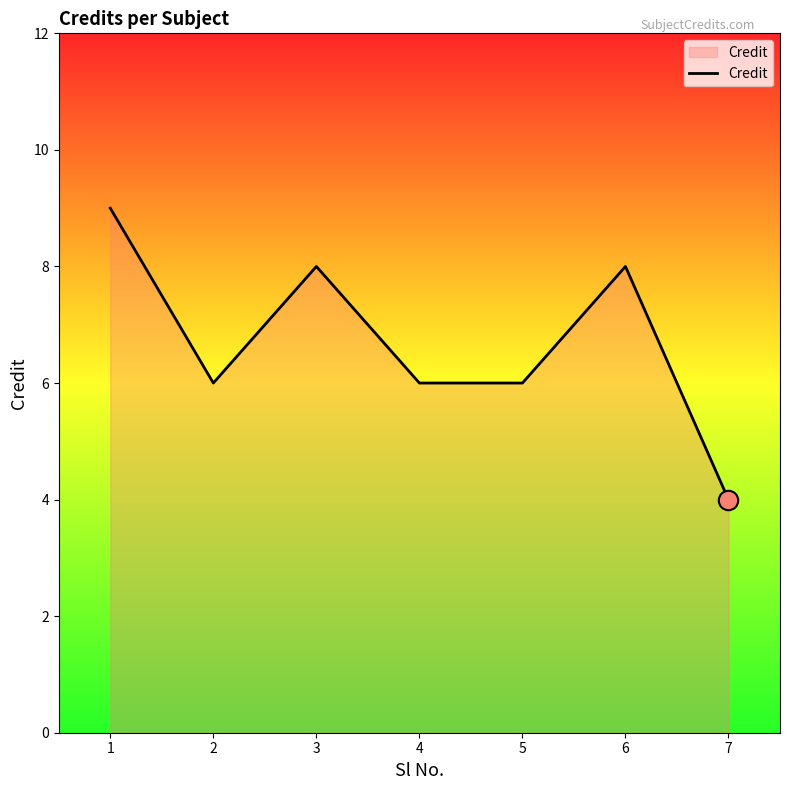

Reading left to right, list all the values displayed in this chart.

1=9	2=6	3=8	4=6	5=6	6=8	7=4